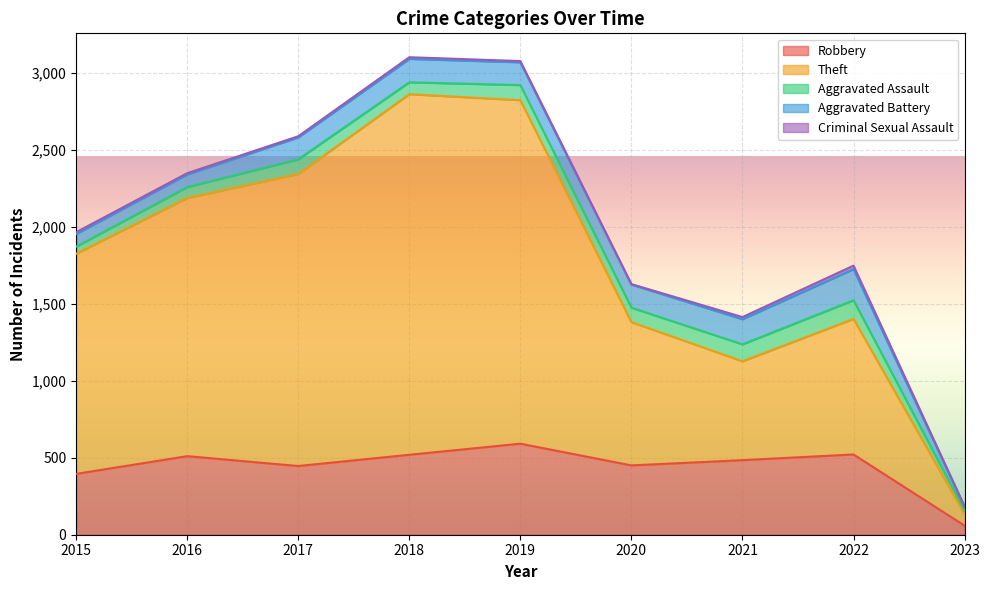

How many data points in Aggravated Assault are above 94?

4